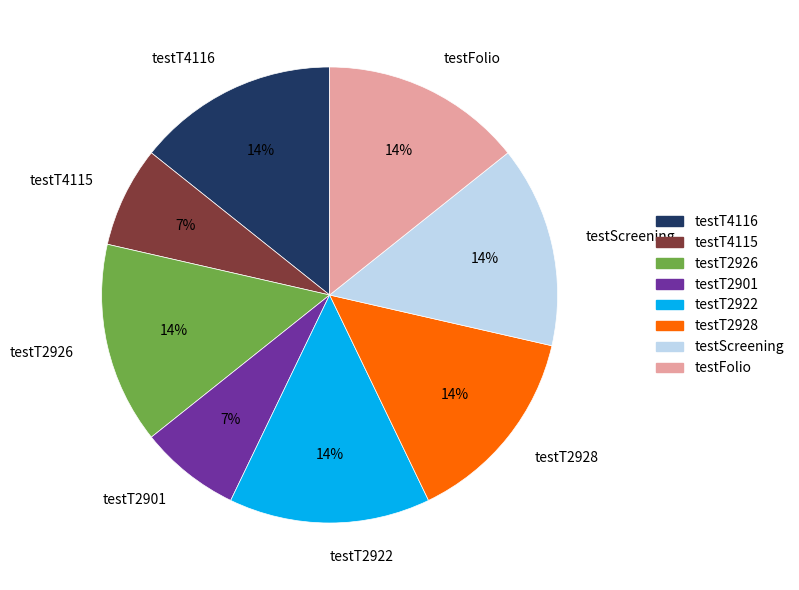

The testT4116 slice represents 14% of the pie. True or false?

True